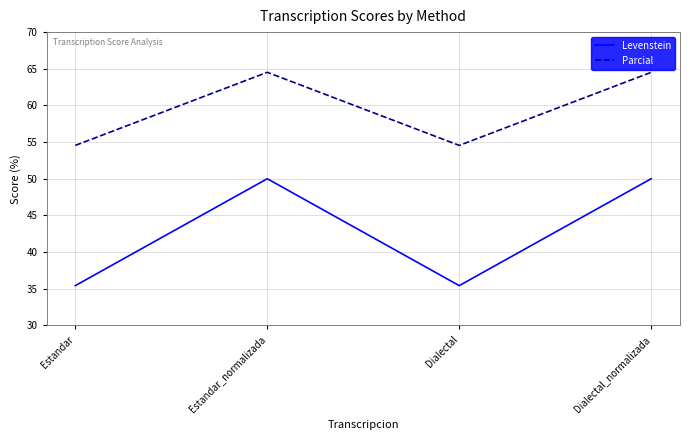

At how many categories does at least one series exceed 50?

4